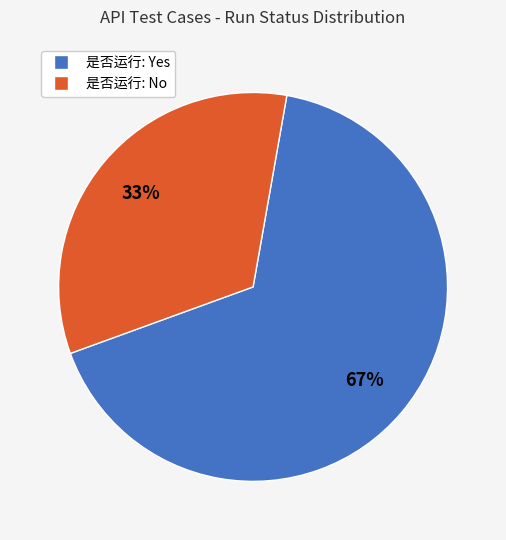

How many slices are in this pie chart?

2